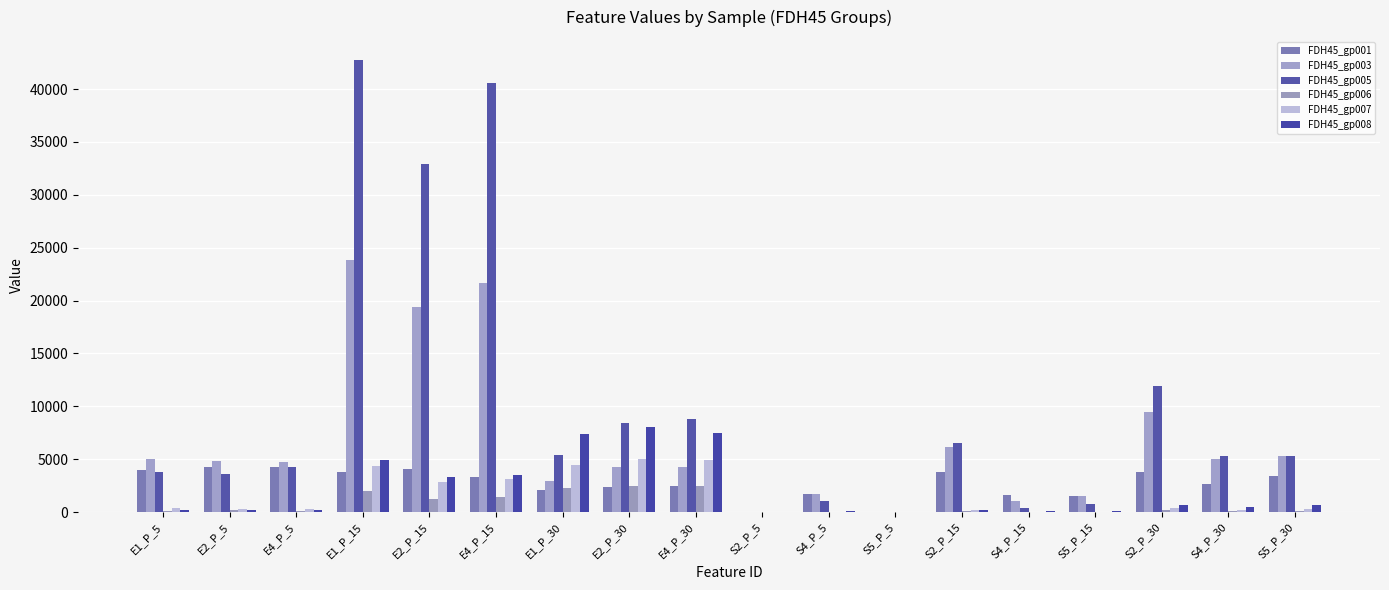

True or false: FDH45_gp006 has a value of 102.9 at E4_P_5.

True